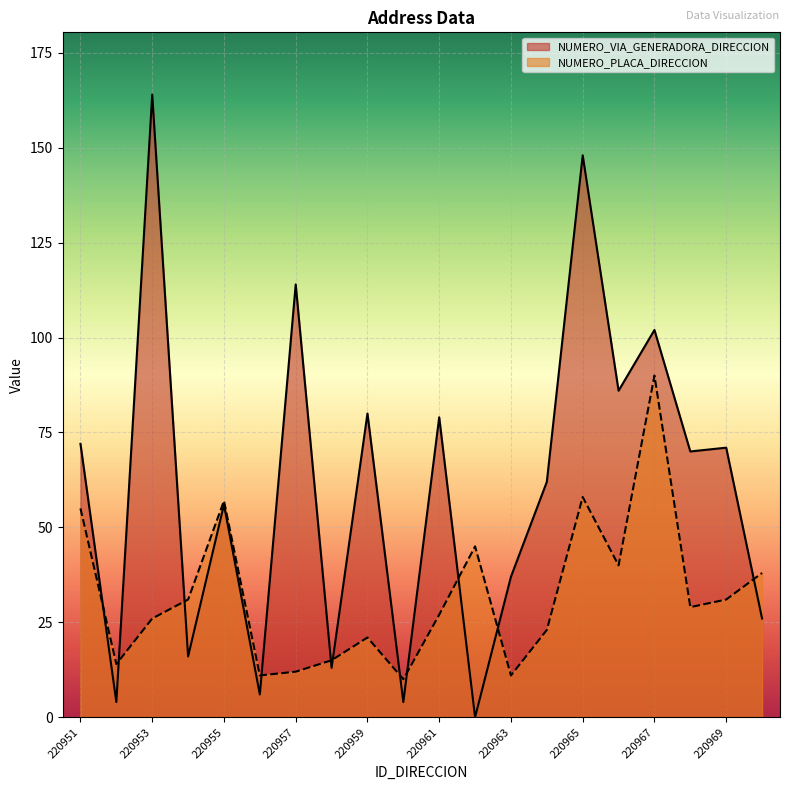

In NUMERO_PLACA_DIRECCION, how many points are lower than both neighbors (excluding endpoints)?

6